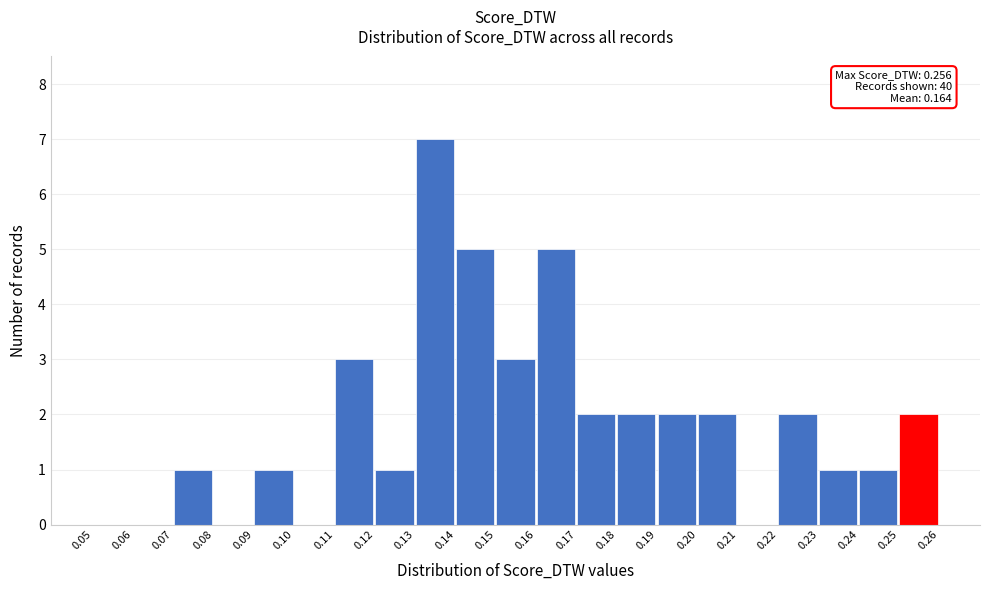

Which range on the x-axis has the tallest bar?

0.13 to 0.14